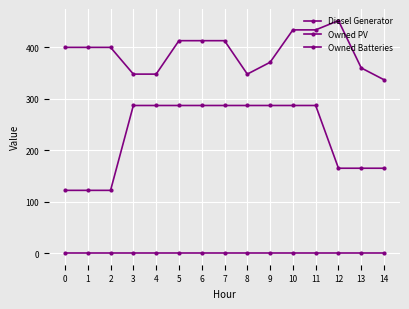

Reading left to right, extract all data points from this chart.

Diesel Generator: 0=400	1=400	2=400	3=348	4=348	5=413	6=413	7=413	8=348	9=371	10=434	11=434	12=452	13=360	14=337
Owned PV: 0=0	1=0	2=0	3=0	4=0	5=0	6=0	7=0	8=0	9=0	10=0	11=0	12=0	13=0	14=0
Owned Batteries: 0=122	1=122	2=122	3=287	4=287	5=287	6=287	7=287	8=287	9=287	10=287	11=287	12=165	13=165	14=165